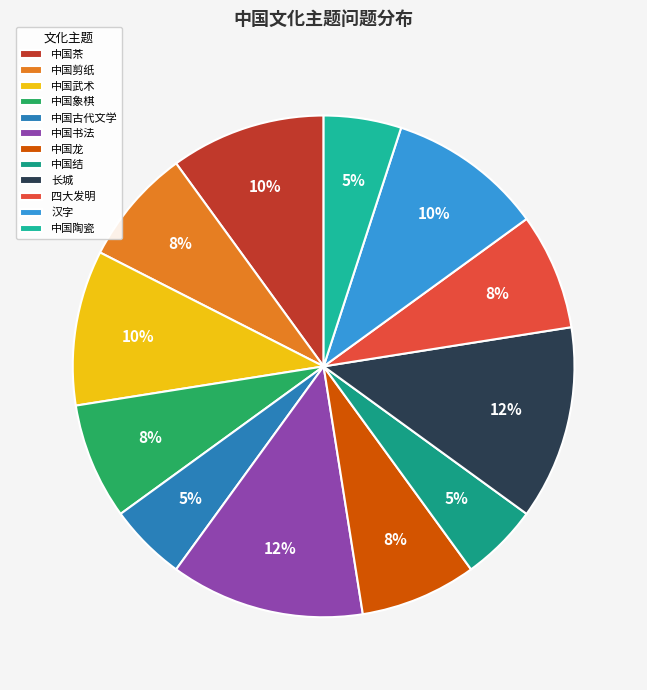

How many segments does this pie chart have?

12